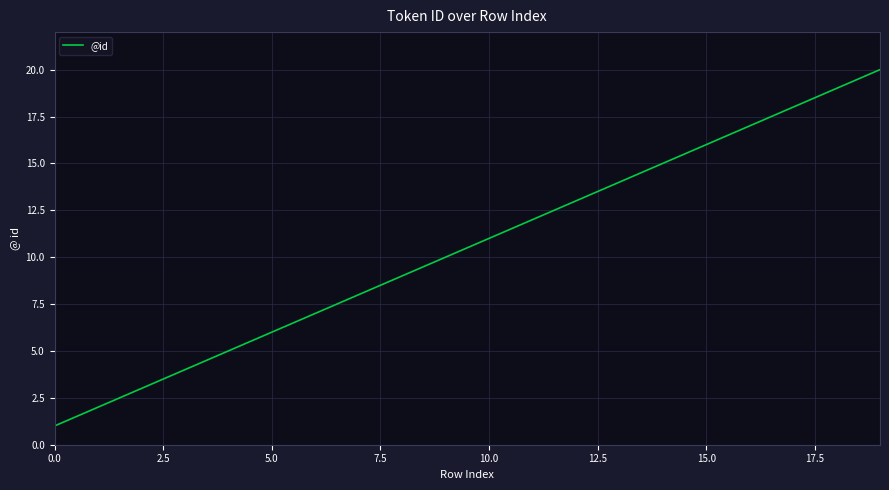

What is the greatest value displayed?

20